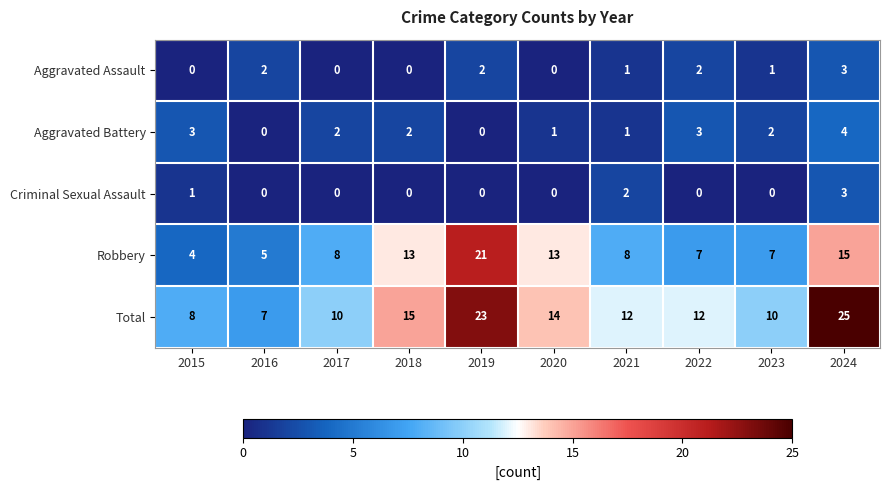

How many Aggravated Battery values are between 1 and 3?

7